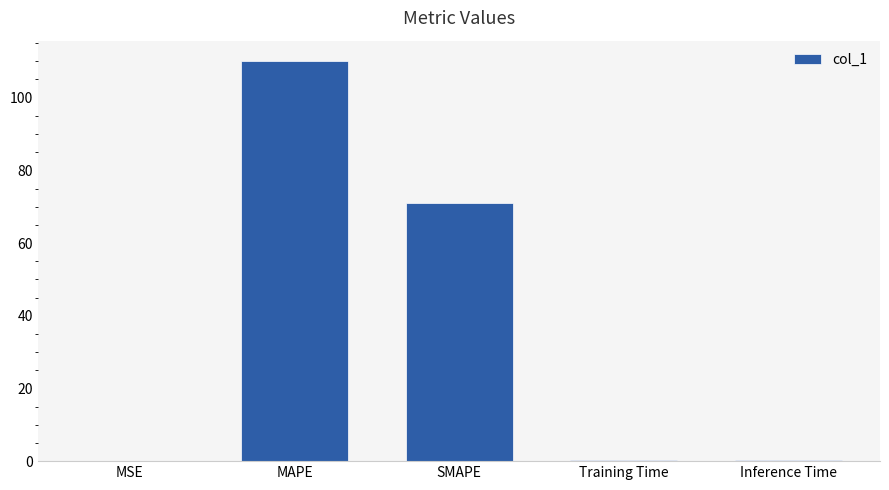

Does the chart contain stacked bars?

No